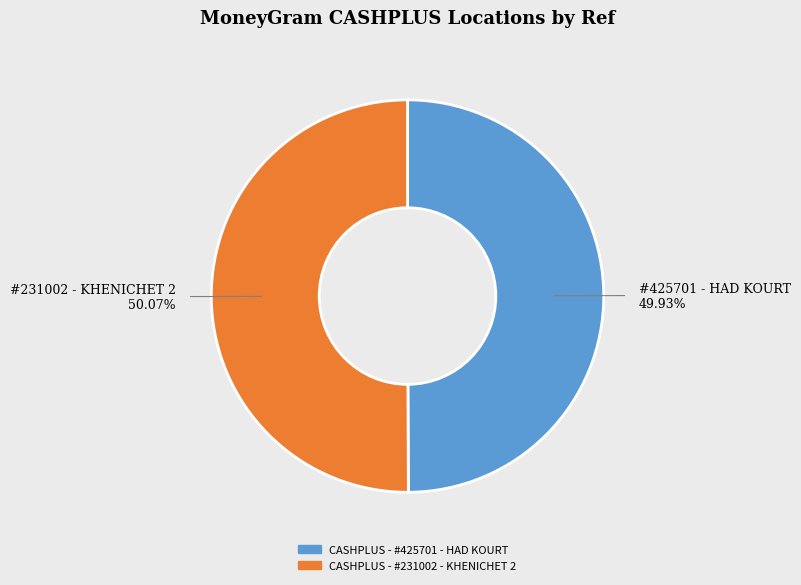

How many segments does this pie chart have?

2